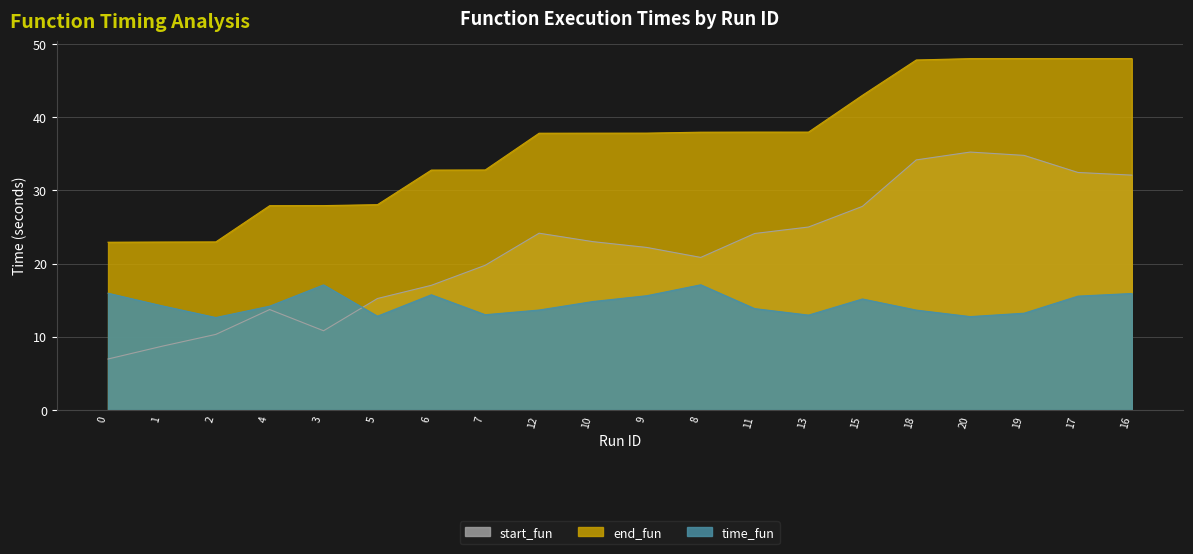

Between 6 and 9, which series saw the biggest shift?

start_fun